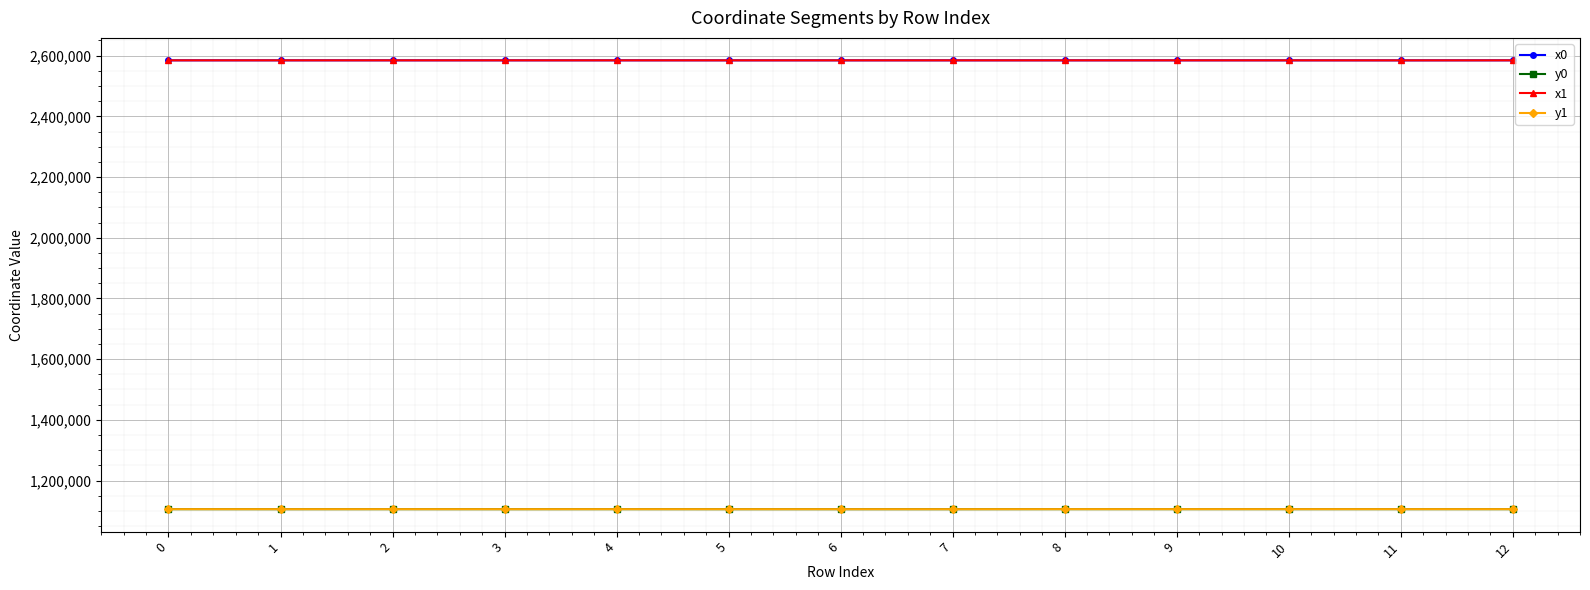

What is the total value across all series at 9?

7380684.6